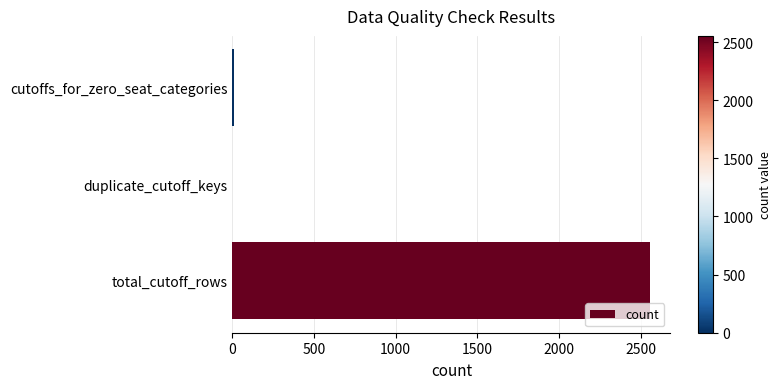

What is the sum of the values at duplicate_cutoff_keys and total_cutoff_rows?

2554